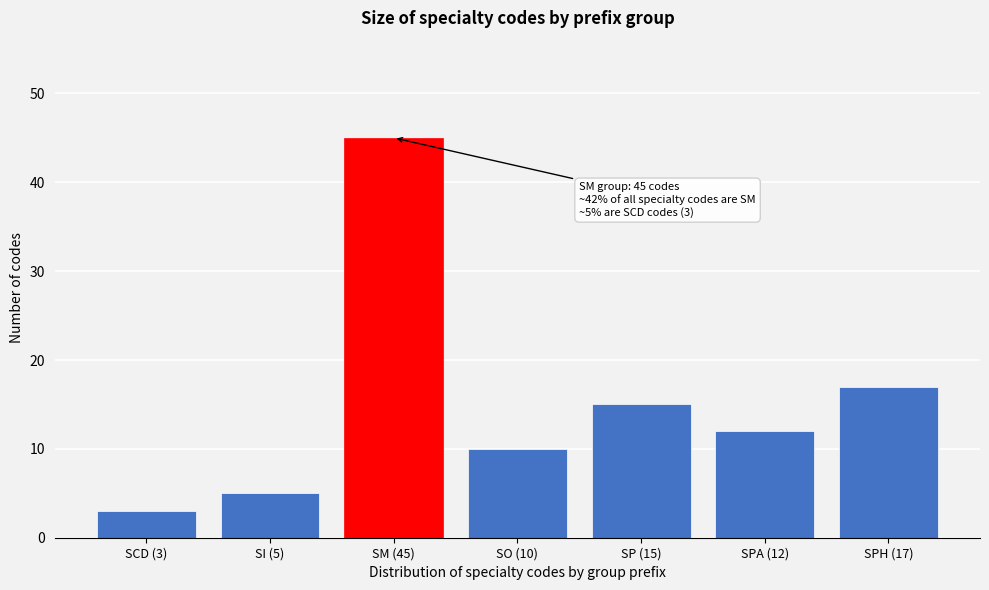

Reading left to right, extract all data points from this chart.

3	5	45	10	15	12	17